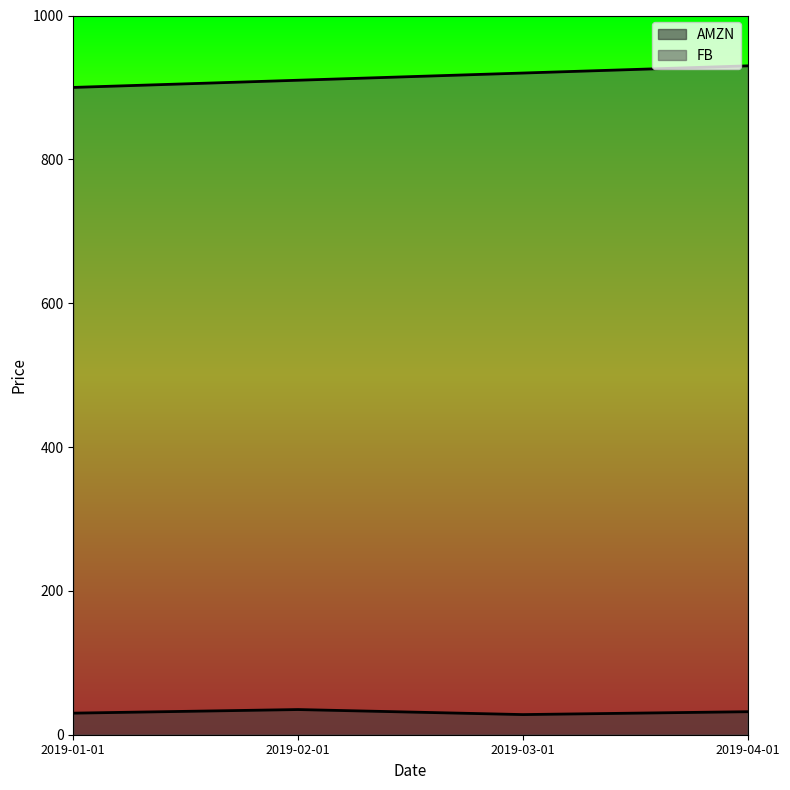

Reading left to right, list all the values displayed in this chart.

AMZN: 30	35	28	32
FB: 900	910	920	930